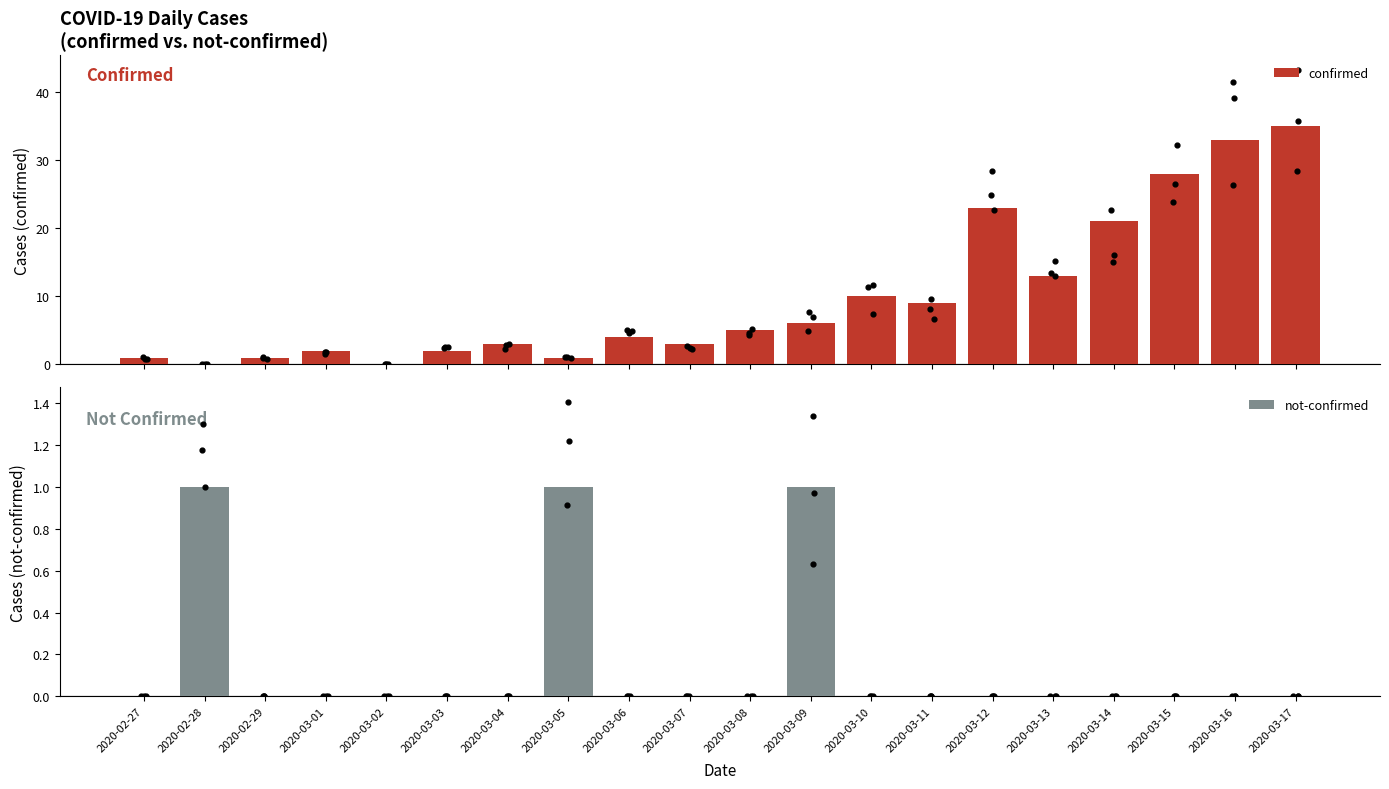

At which category is the sum across all series the highest?

2020-03-17